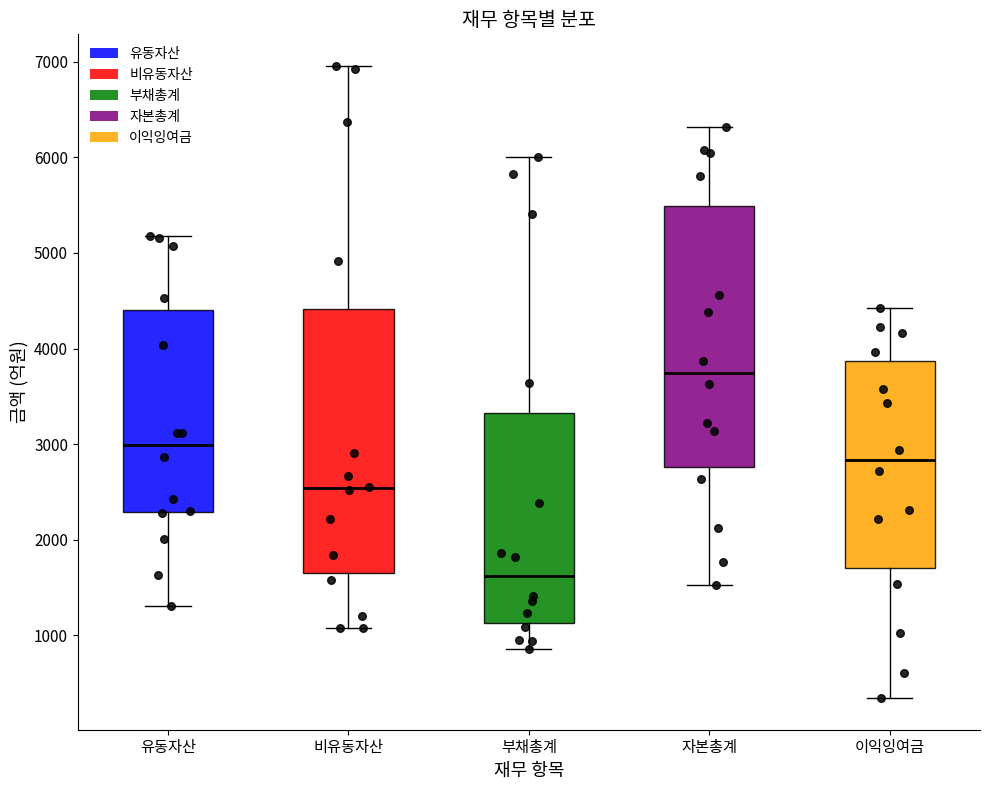

Reading left to right, transcribe this box plot: for each box, give where its median line is, the range the box spans, and where its two whiskers end, as read against the y-axis. The values are not printed on the chart, so give them approximately, as read against the axis.

유동자산: median 3000, box 2300 to 4400, whiskers 1300 to 5200
비유동자산: median 2500, box 1600 to 4400, whiskers 1100 to 7000
부채총계: median 1600, box 1100 to 3300, whiskers 900 to 6000
자본총계: median 3700, box 2800 to 5500, whiskers 1500 to 6300
이익잉여금: median 2800, box 1700 to 3900, whiskers 300 to 4400